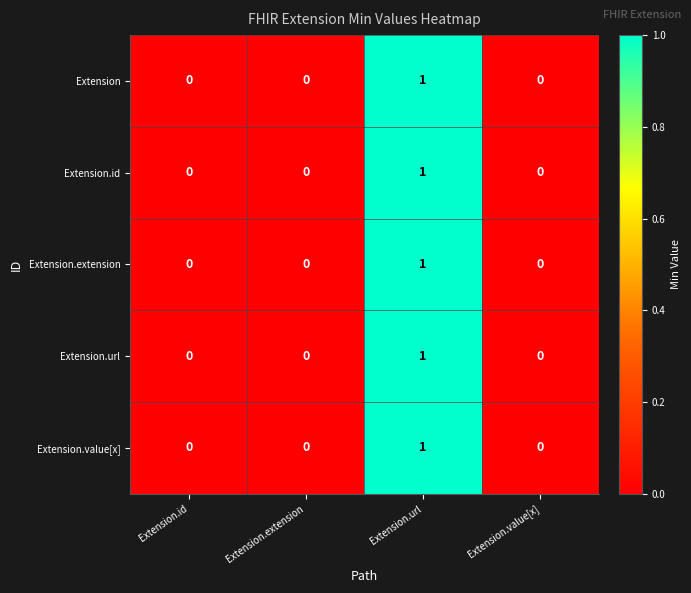

Reading left to right, transcribe all the data shown in this chart.

Extension: Extension.id=0	Extension.extension=0	Extension.url=1	Extension.value[x]=0
Extension.id: Extension.id=0	Extension.extension=0	Extension.url=1	Extension.value[x]=0
Extension.extension: Extension.id=0	Extension.extension=0	Extension.url=1	Extension.value[x]=0
Extension.url: Extension.id=0	Extension.extension=0	Extension.url=1	Extension.value[x]=0
Extension.value[x]: Extension.id=0	Extension.extension=0	Extension.url=1	Extension.value[x]=0